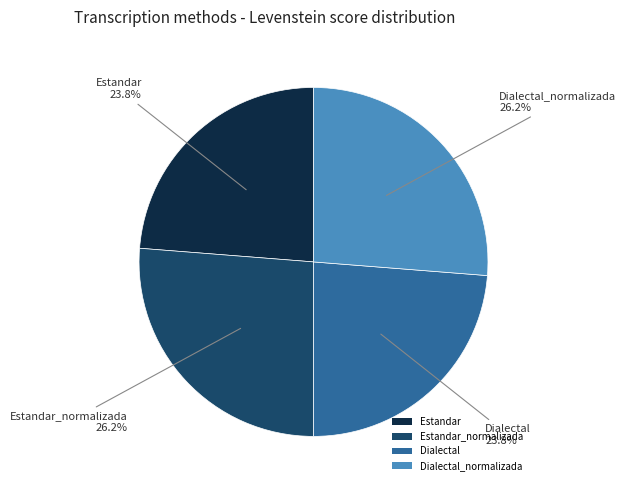

To the nearest percent, what is the difference between the largest and smallest slice percentages?

2%